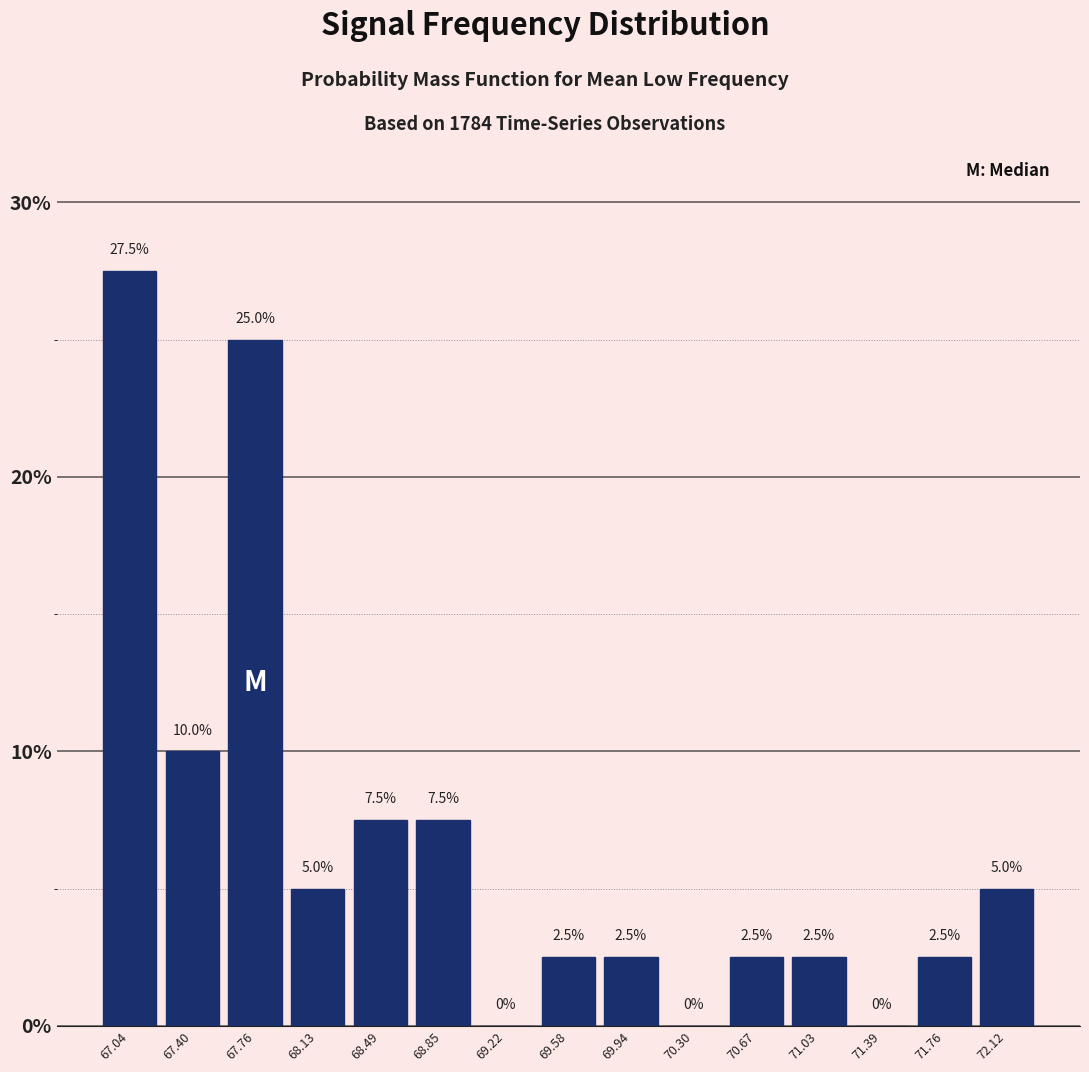

Which range on the x-axis has the tallest bar?

66.85 to 67.20